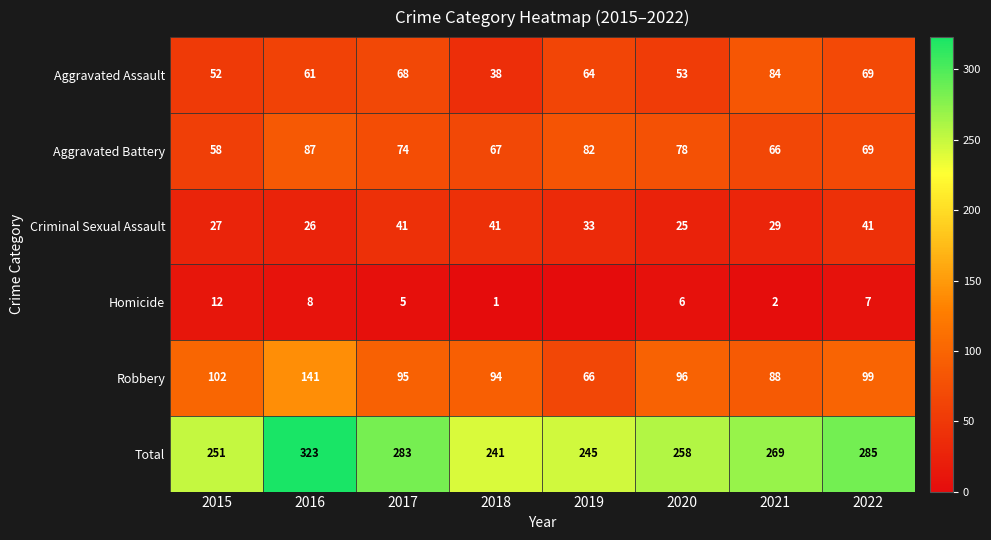

The value of Total at 2019 is 245. True or false?

True